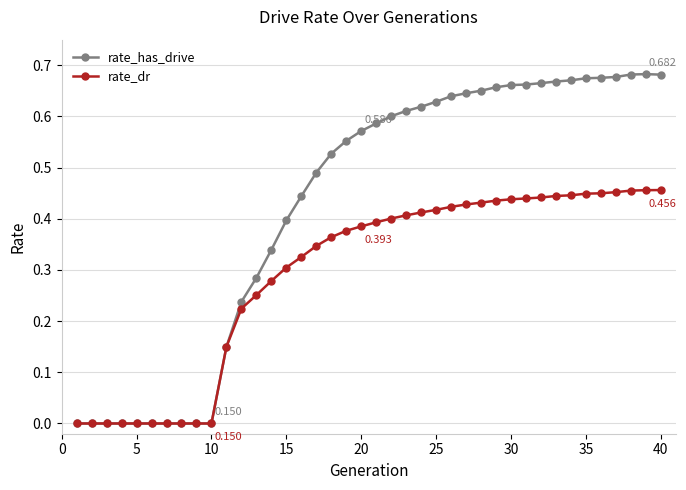

List the series in order of their overall mean, lowest first.

rate_dr, rate_has_drive